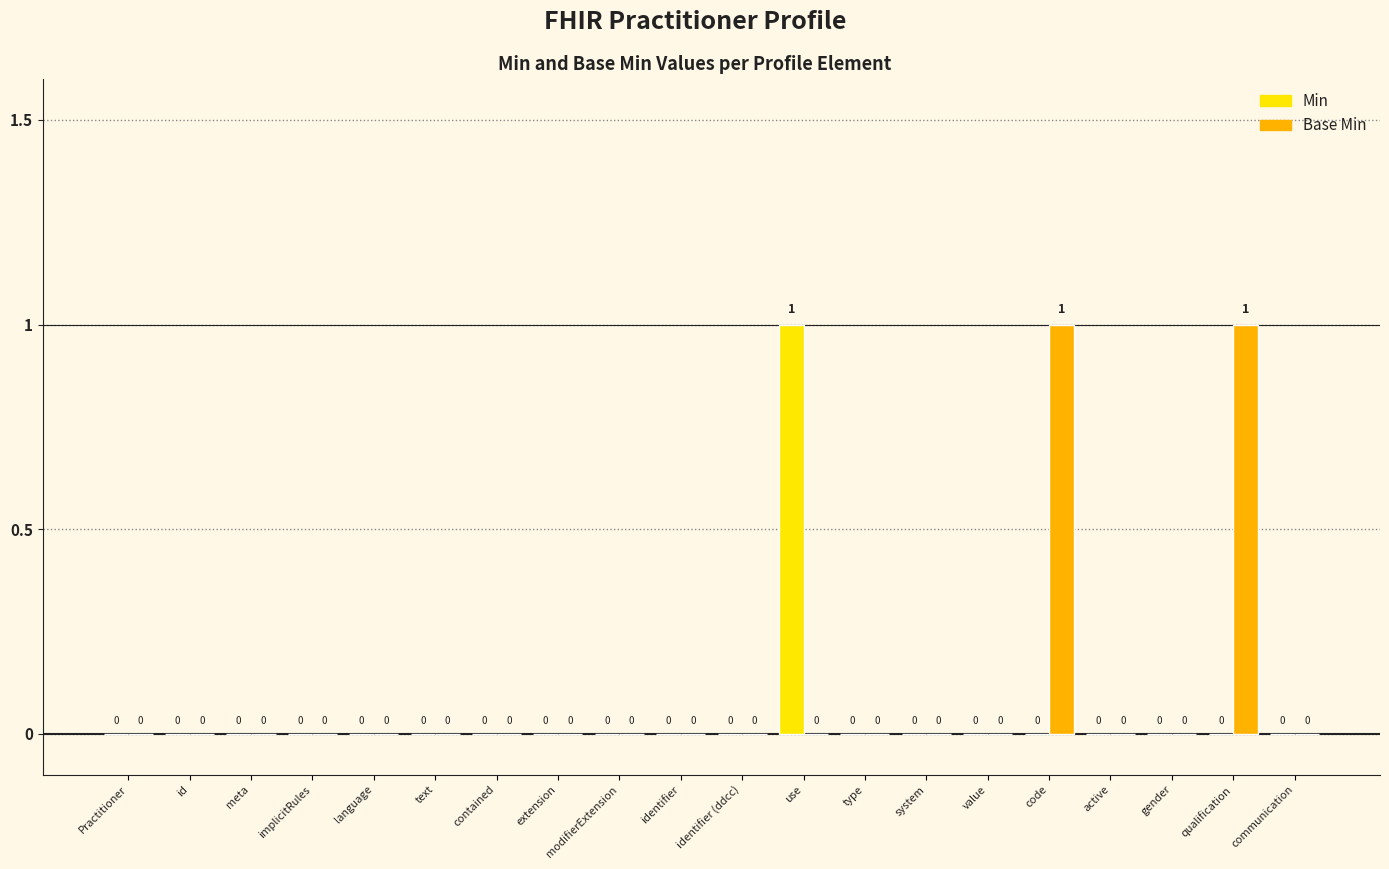

What is the total value across all series at qualification?

1